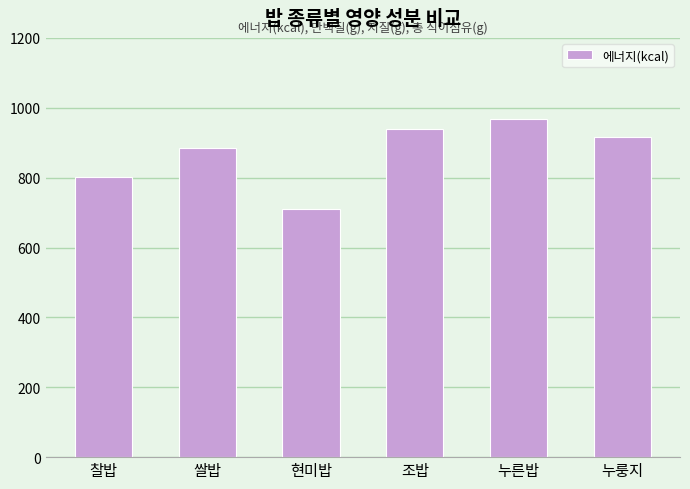

How many bars are there in total?

6